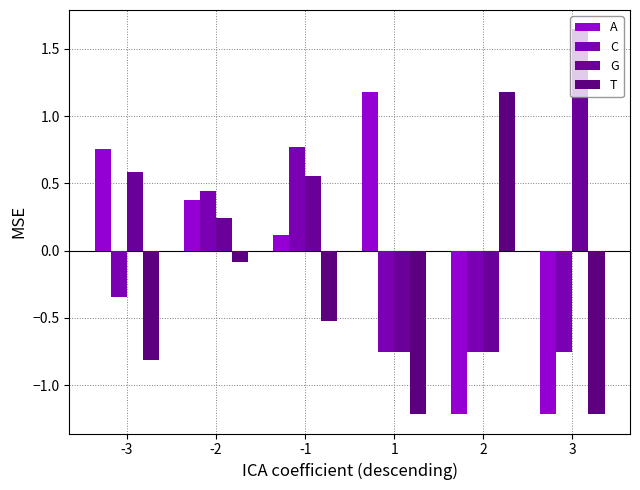

At how many categories does at least one series exceed 0?

6